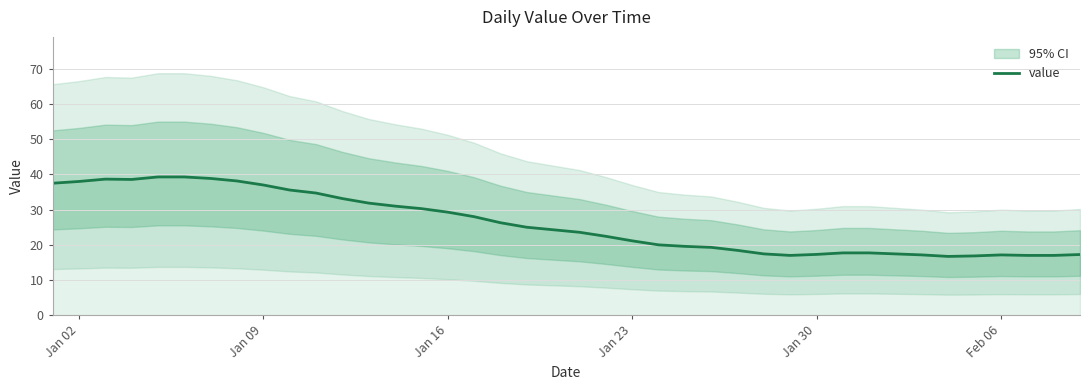

What is the maximum value shown in the chart?

39.3